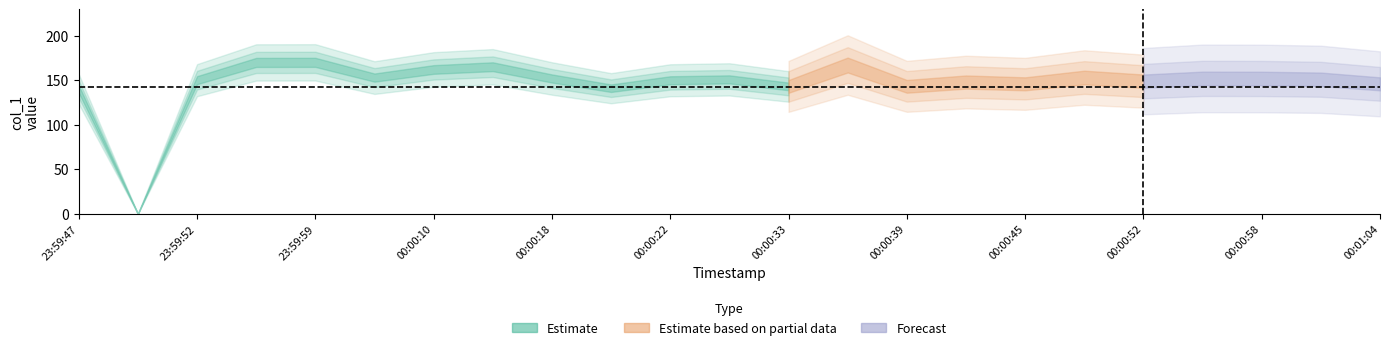

How many lines are shown in the chart?

1